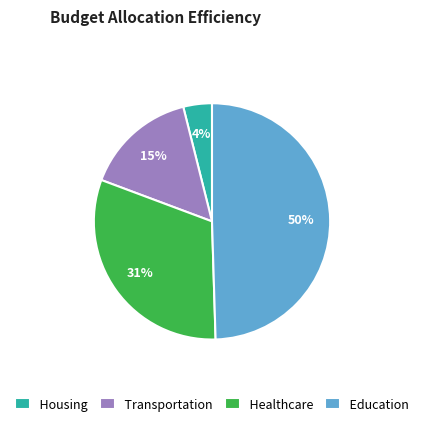

Does Housing represent more than half of the total?

No